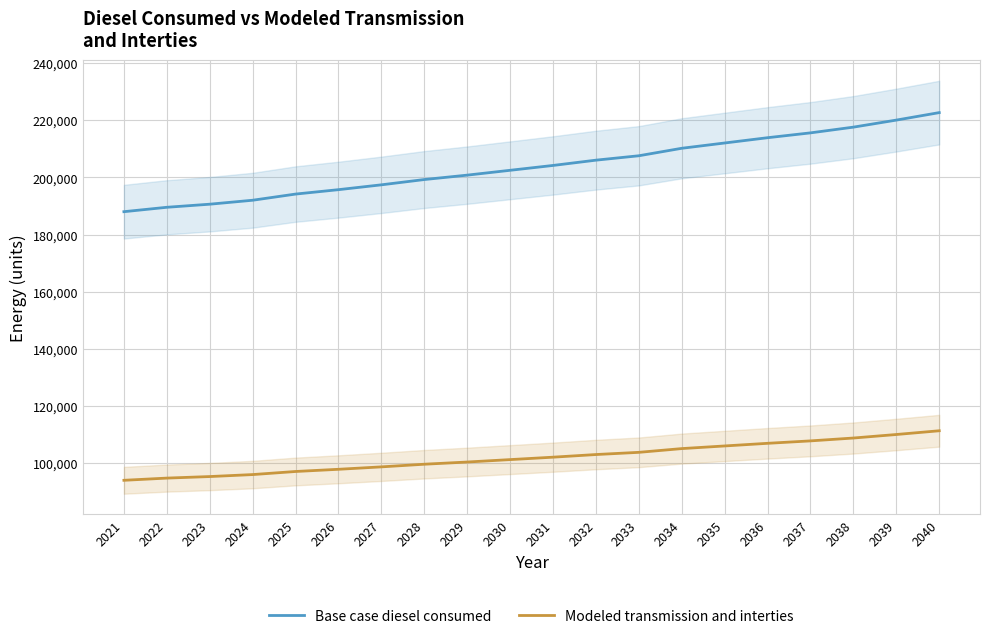

What is the difference between the maximum and minimum values in the Modeled transmission and interties series?

17336.6